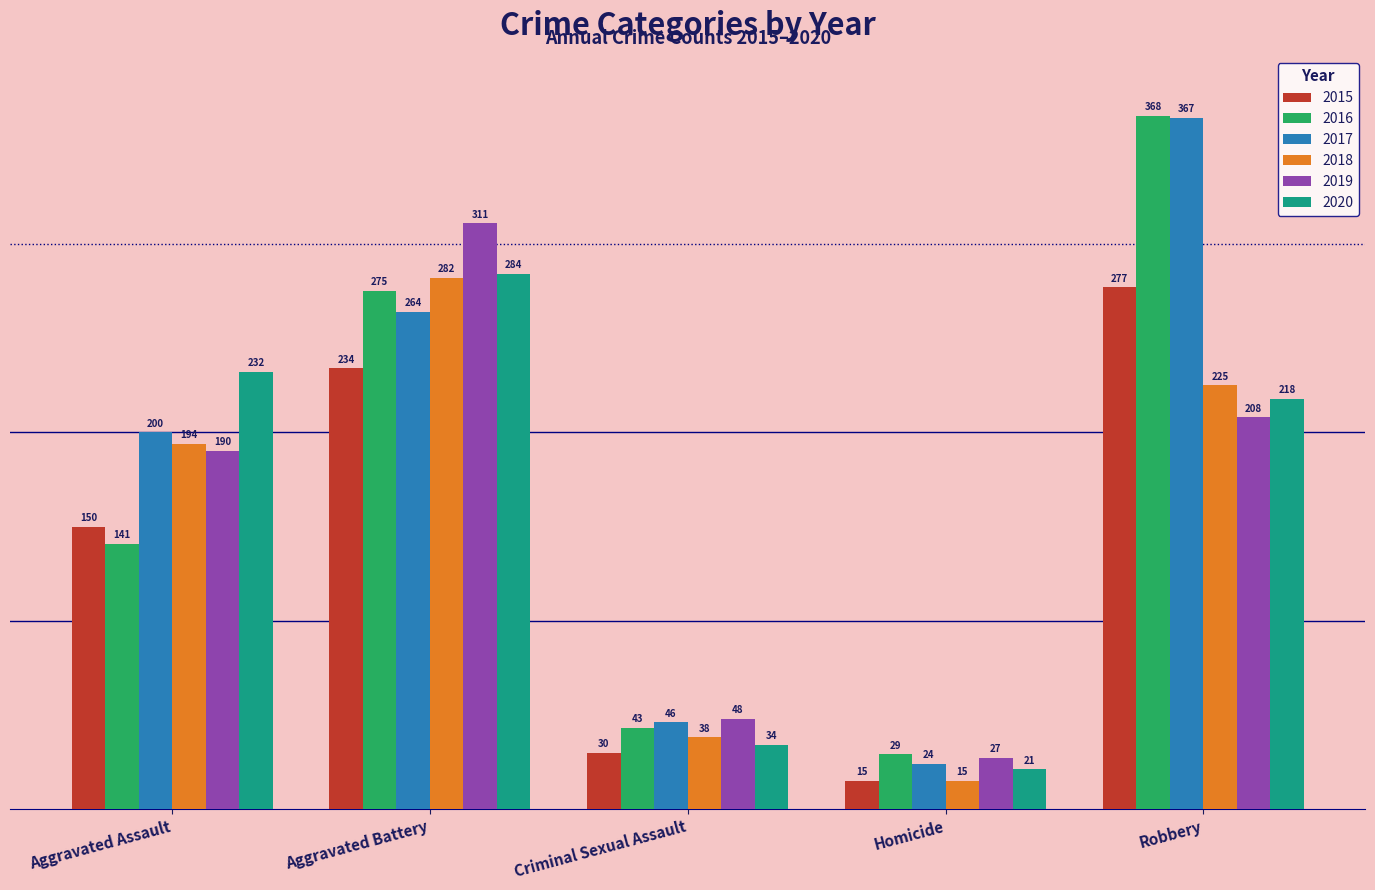

Is the value of 2018 at Aggravated Battery greater than the value of 2016 at Homicide?

Yes